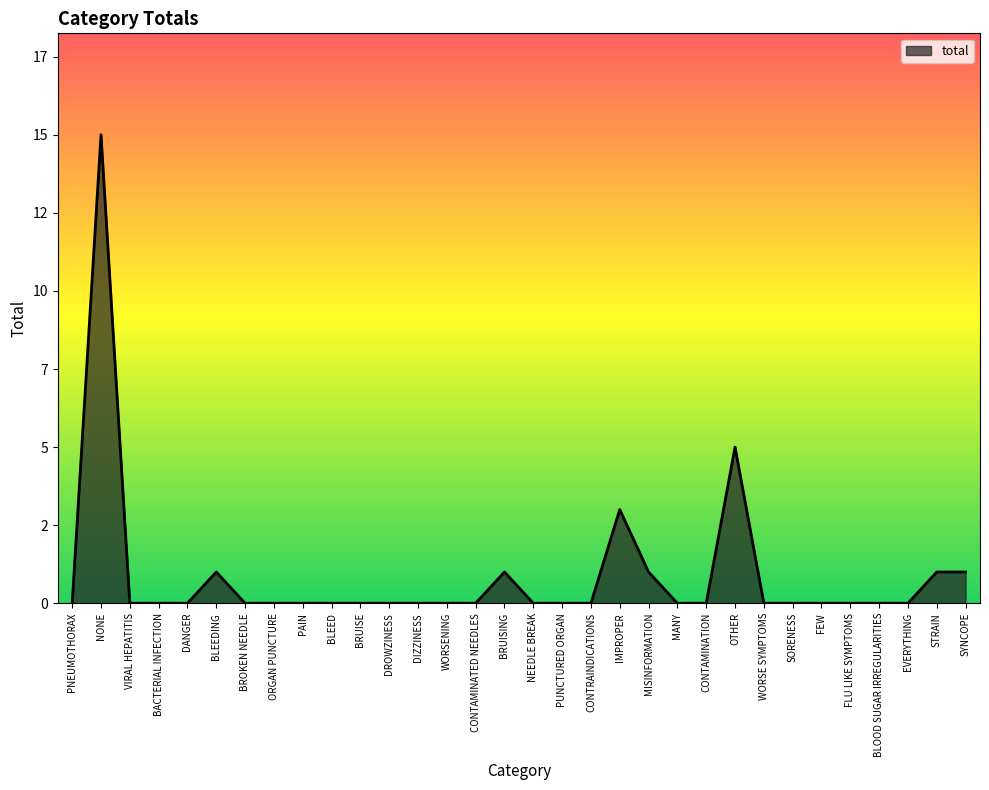

Does the chart have visible grid lines?

No